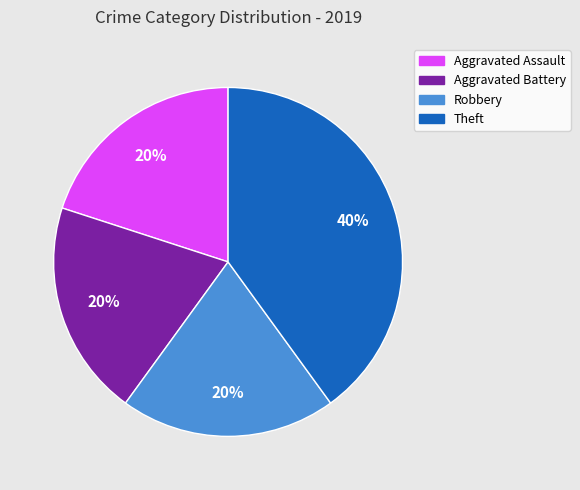

What is the ratio of the value at Theft to the value at Aggravated Assault?

2.0